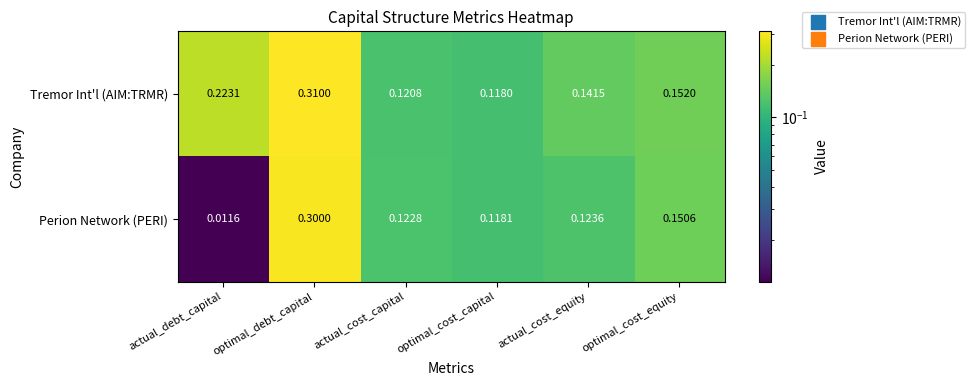

Which category has the highest value in the Tremor Int'l (AIM:TRMR) series?

optimal_debt_capital